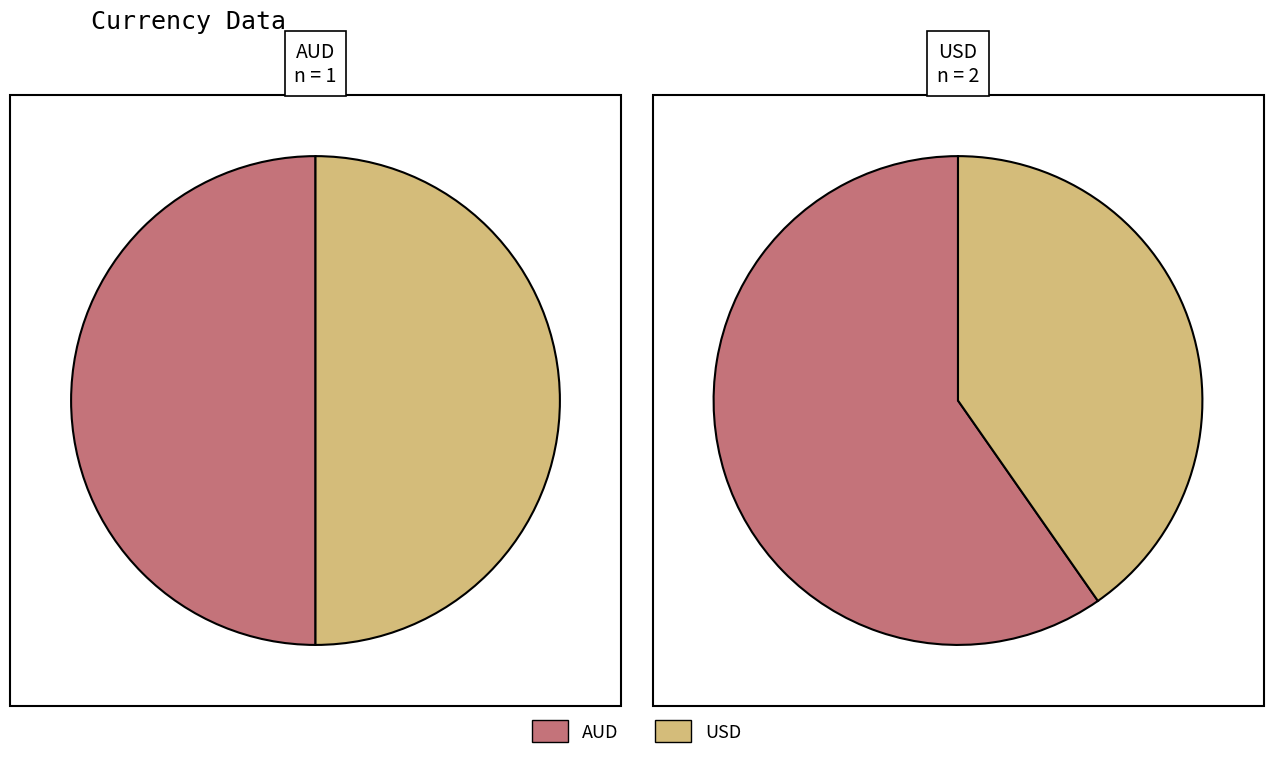

To the nearest percent, what is the combined percentage of 0 and 1?

100%